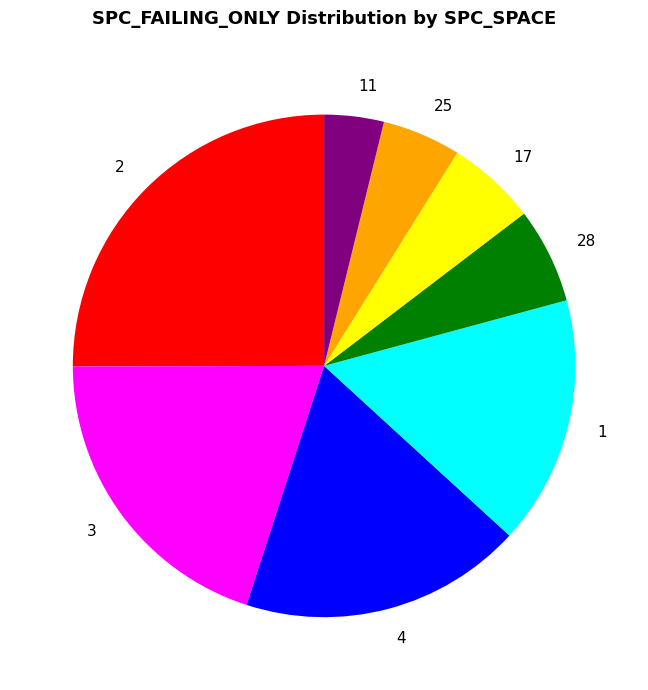

Which has a higher value, 3 or 2?

2